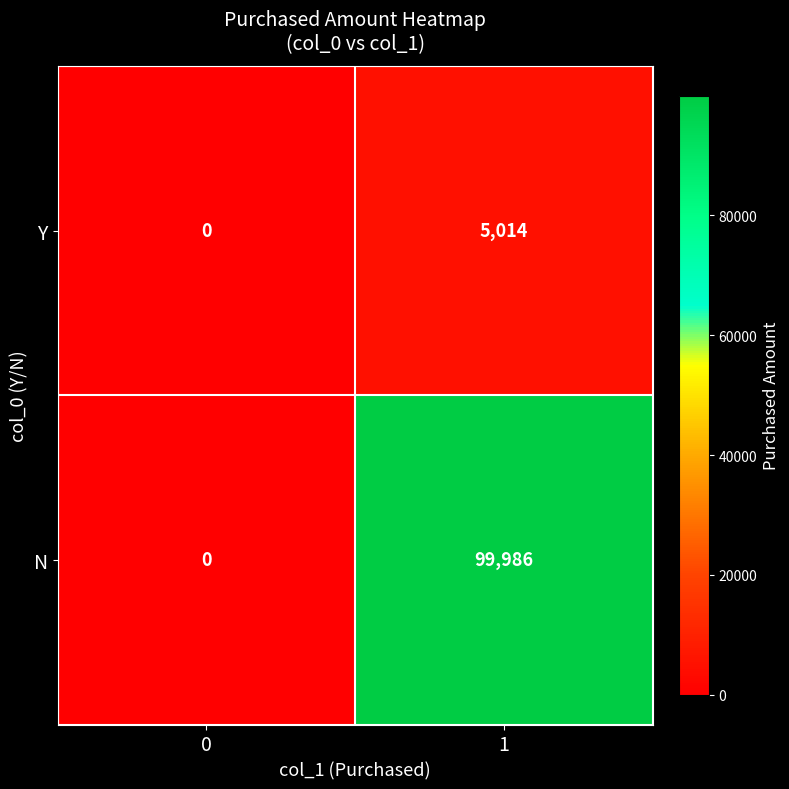

True or false: Y has a value of -3017 at 0.

False